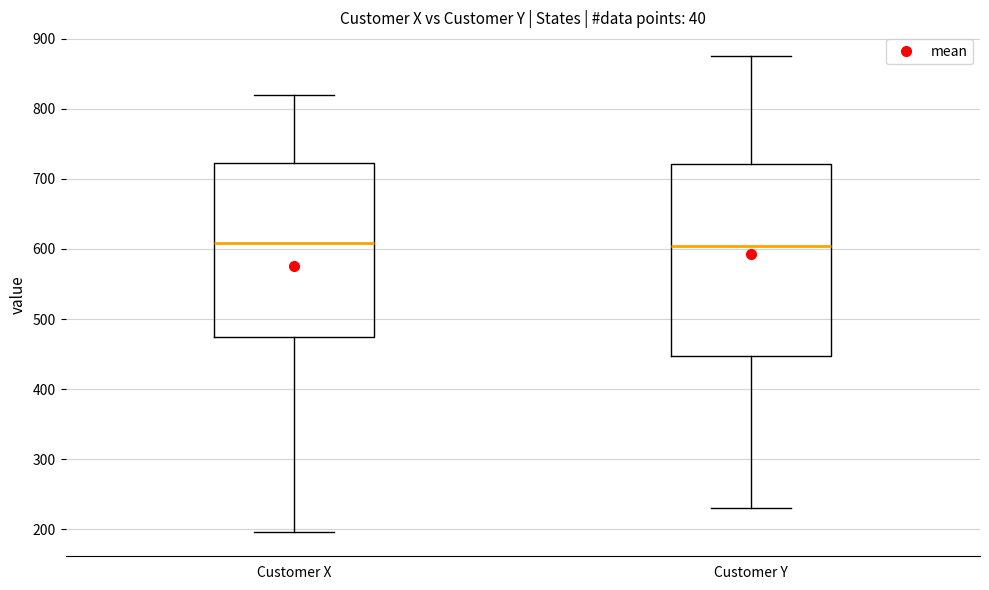

Where does the median line of the box for Customer X sit on the y-axis? The values are not printed on the chart, so give them approximately, as read against the axis.

610